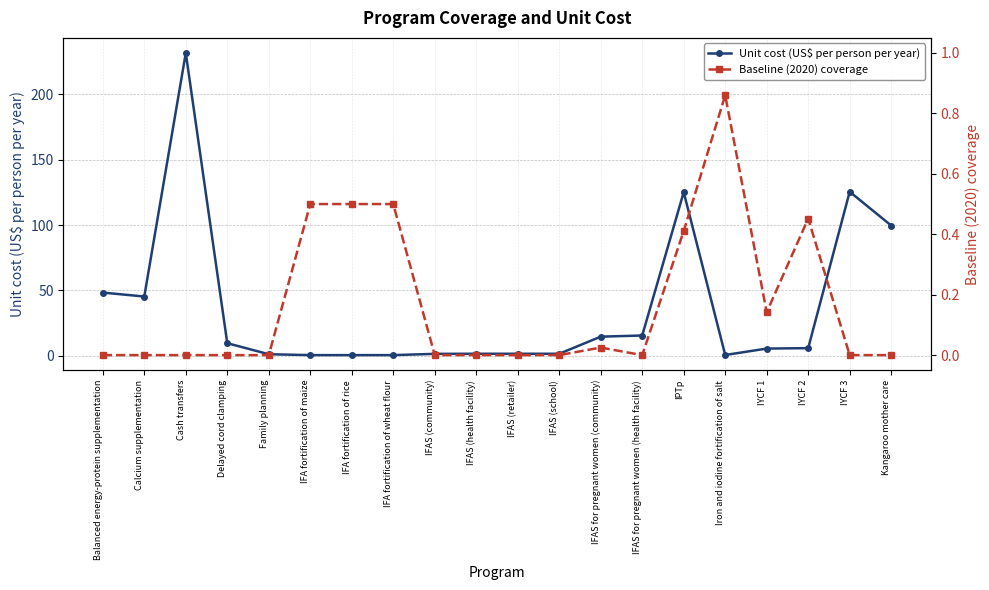

Which series has the largest range (max minus min)?

Unit cost (US$ per person per year)